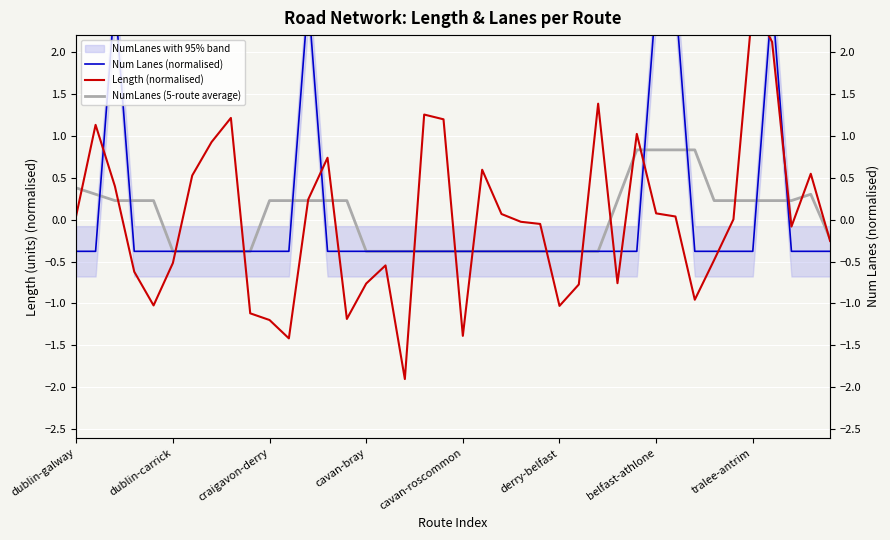

Which series has the largest total across all categories?

NumLanes (5-route average)